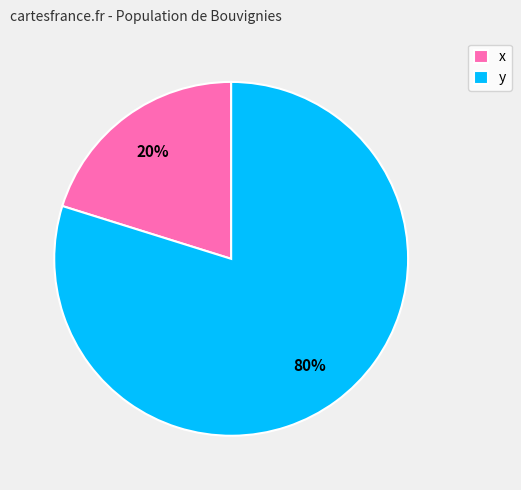

Do y and x together represent more than half of the pie?

Yes